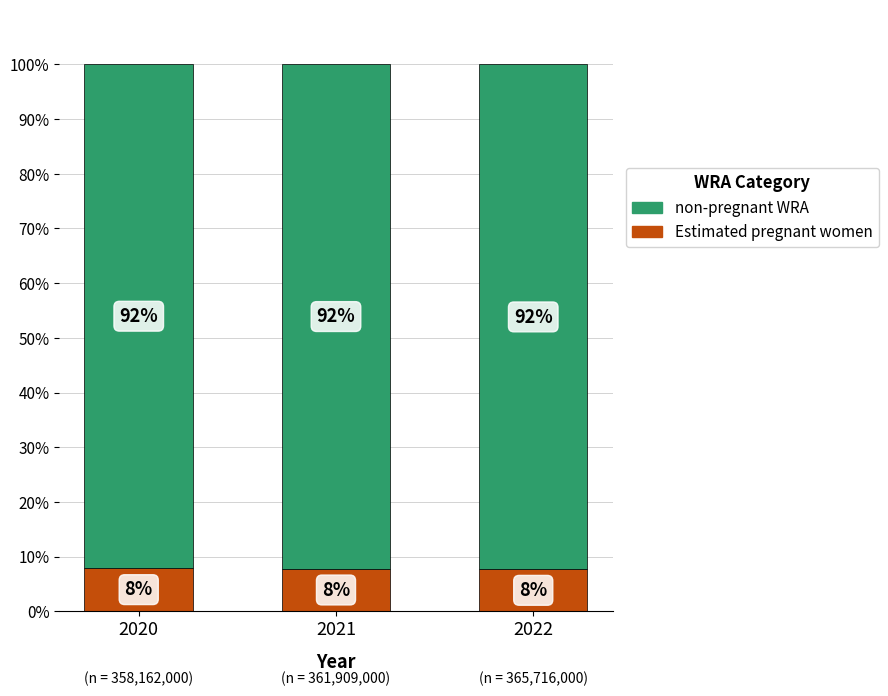

What is the total value across all series at 2022?

100.0